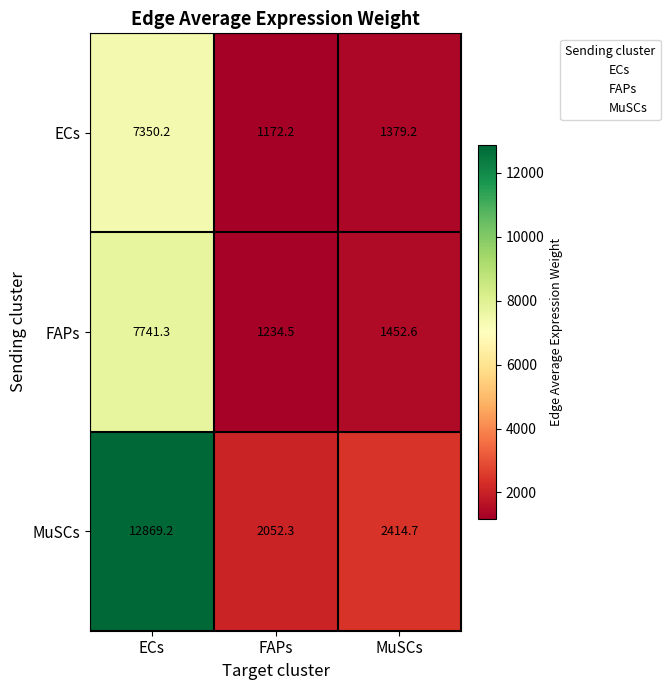

Reading left to right, what are all the values shown in this chart?

ECs: 7350.2	1172.2	1379.2
FAPs: 7741.3	1234.5	1452.6
MuSCs: 12869.2	2052.3	2414.7